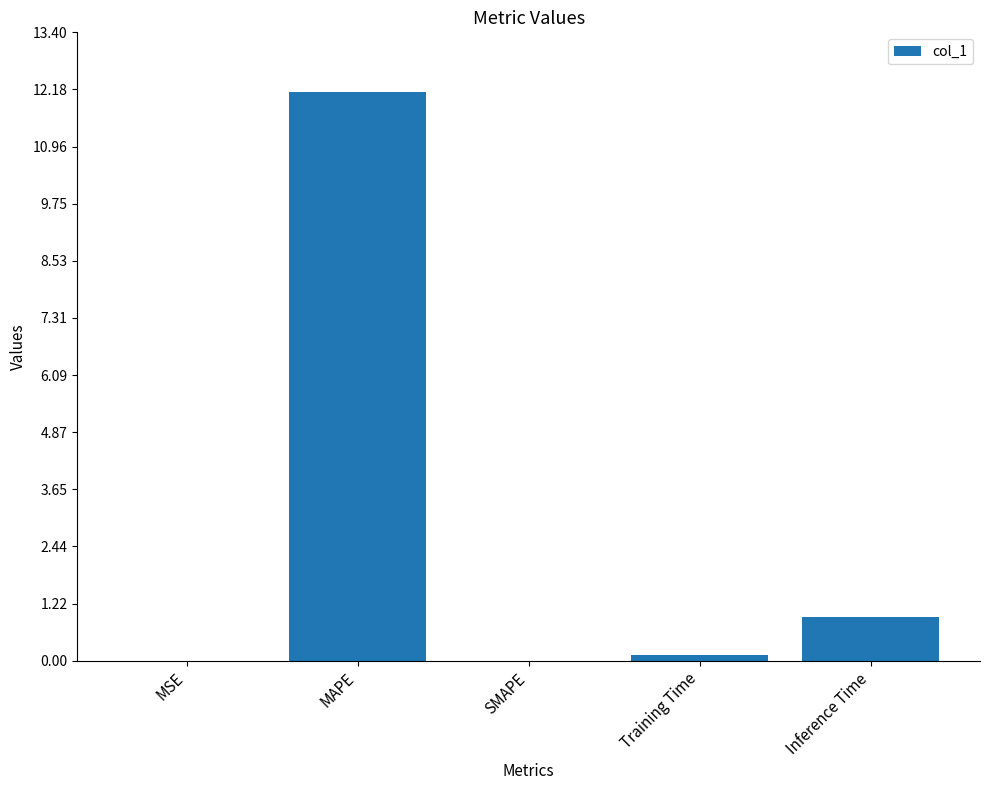

Is it true that the value at MAPE is 12.1?

True